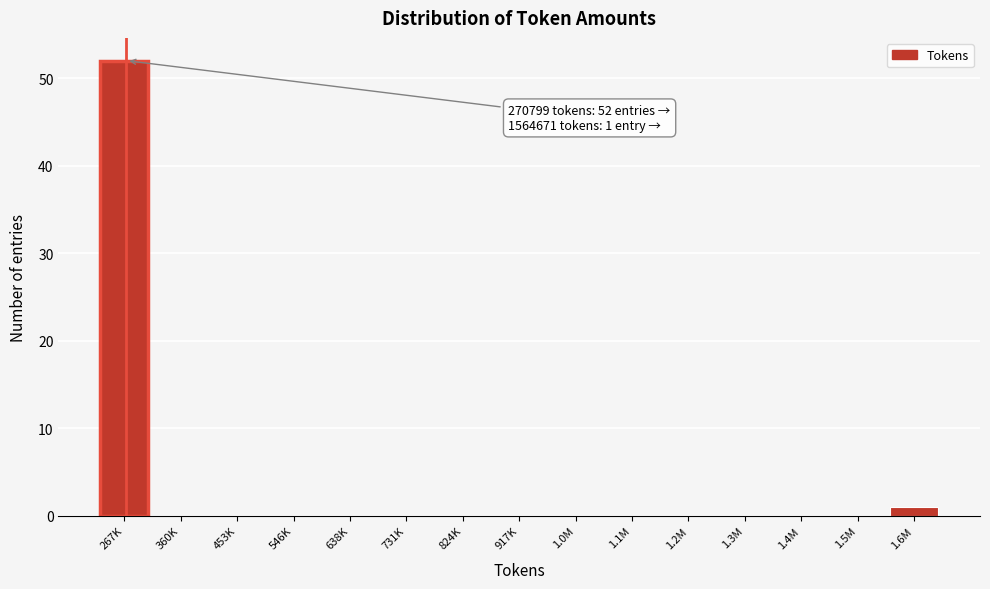

Reading right to left, what are all the values shown in this chart?

1.6M=1	1.5M=0	1.4M=0	1.3M=0	1.2M=0	1.1M=0	1.0M=0	917K=0	824K=0	731K=0	638K=0	546K=0	453K=0	360K=0	267K=52